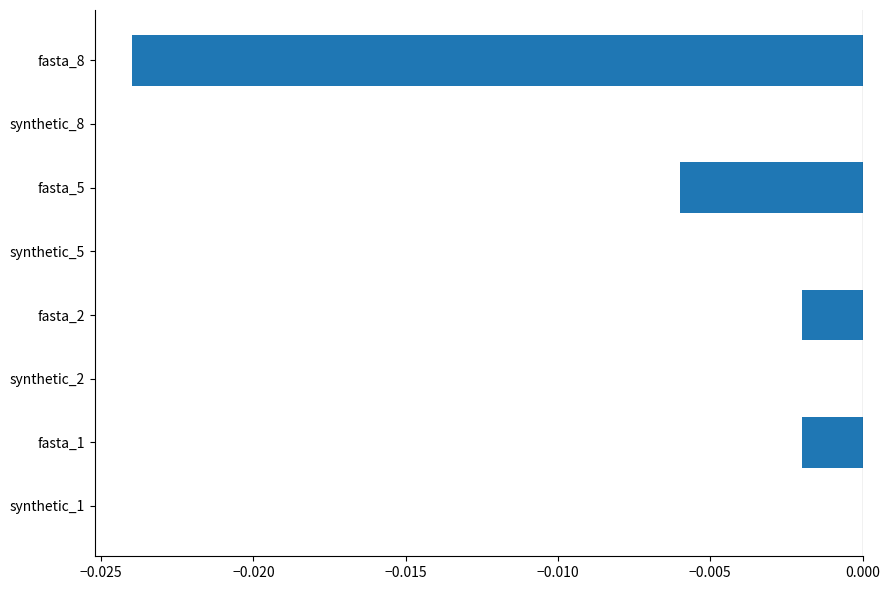

How many distinct data groups are displayed?

1